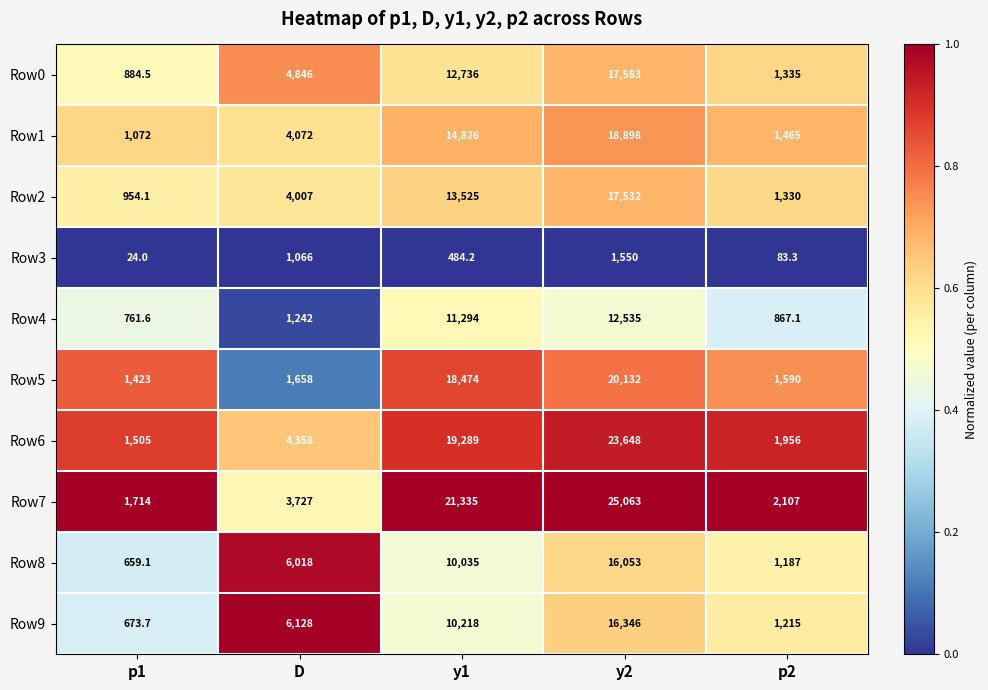

Where is Row2 nearest to the value 9243?

y1